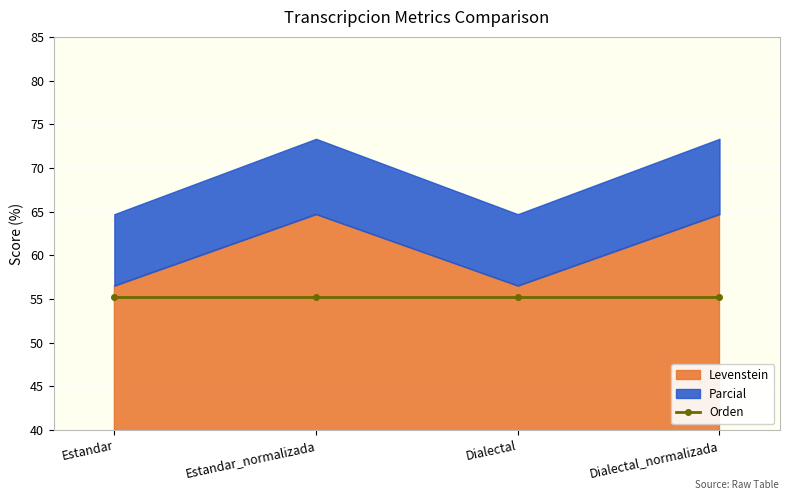

How many series are shown in this chart?

3